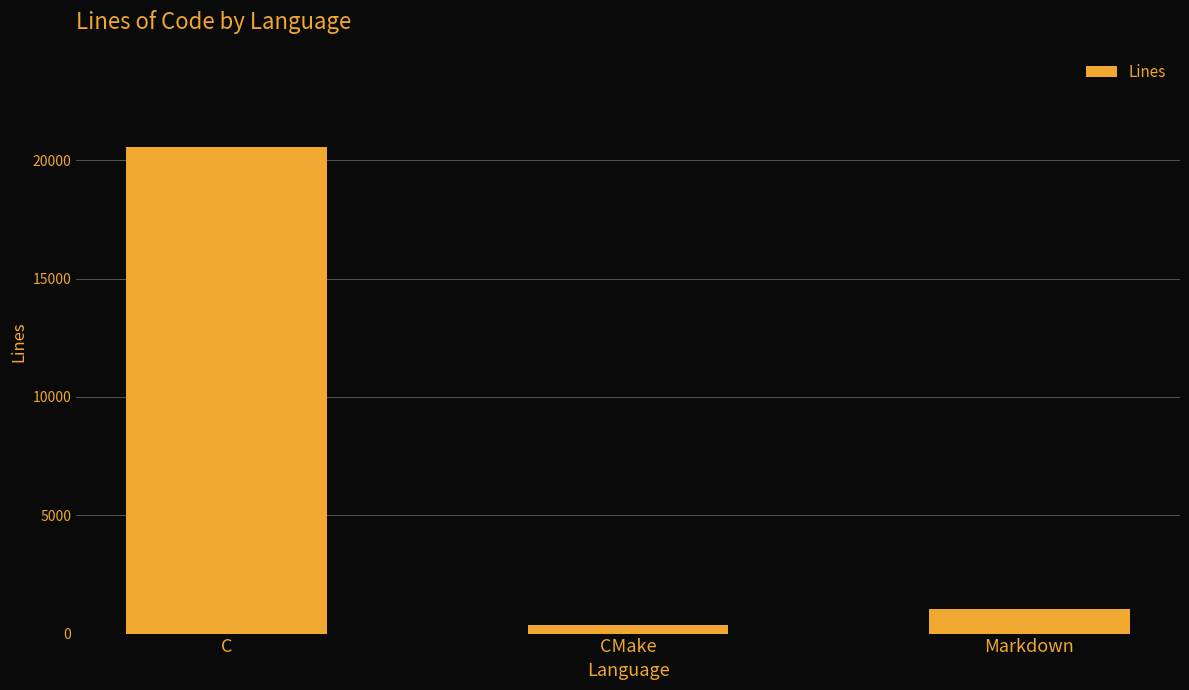

What position from the left is Markdown?

3